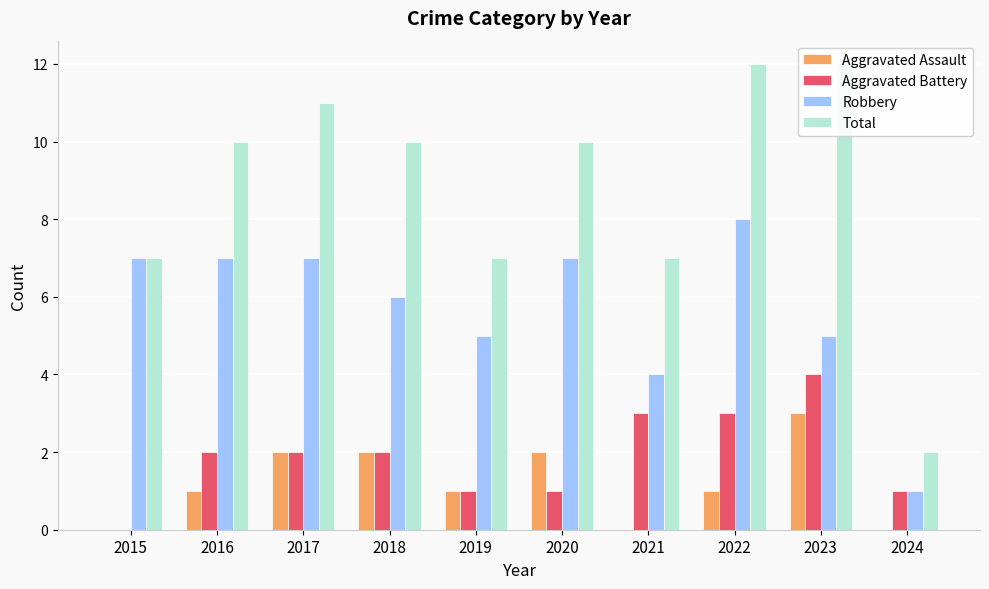

Rank the series at 2017 from highest to lowest value.

Total, Robbery, Aggravated Assault, Aggravated Battery